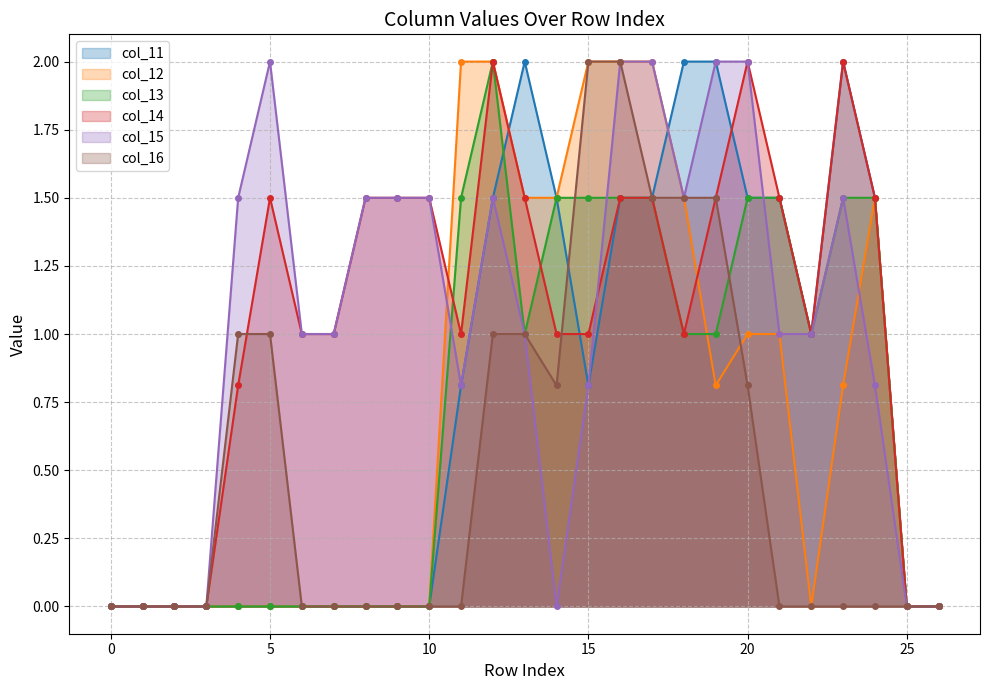

True or false: col_15 and col_16 cross at least once.

False